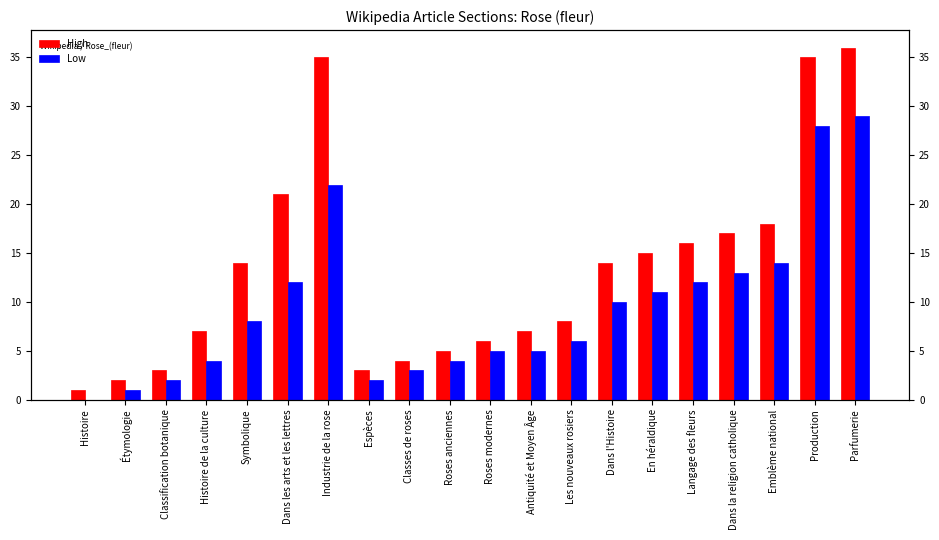

The value of High at Histoire de la culture is 7. True or false?

True